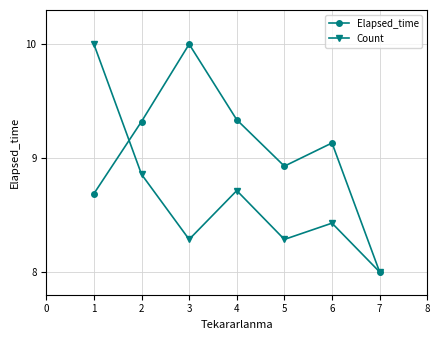

Rank the series at 5 from lowest to highest value.

Count, Elapsed_time